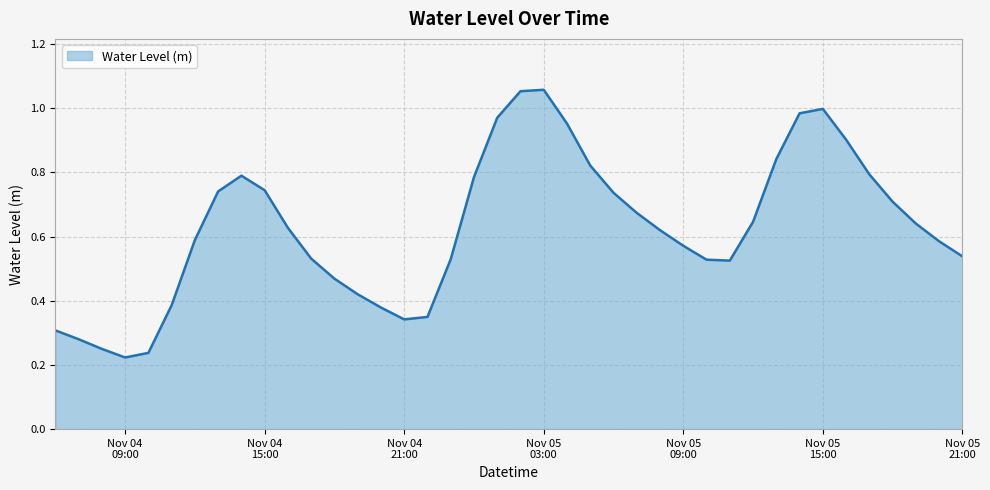

What is the value of the 25th point from the left?

0.7